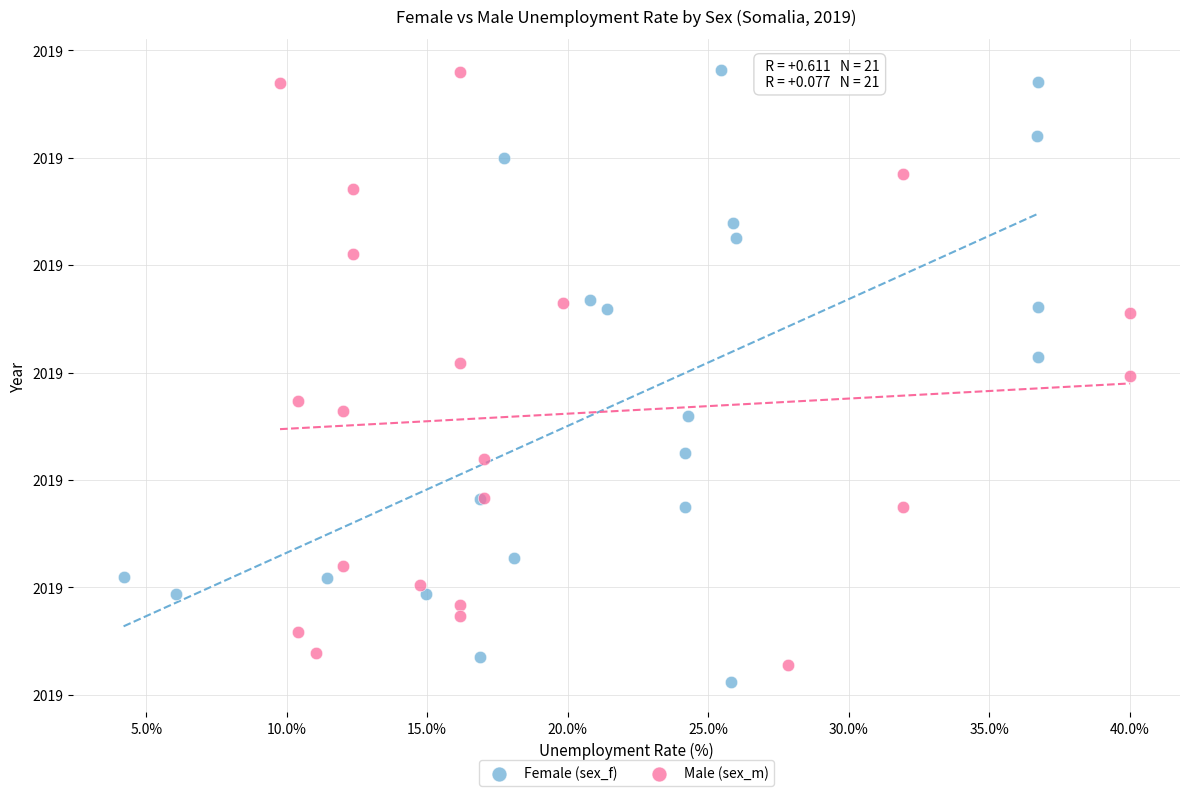

Which series contains the lowest Y value?

Female (sex_f)